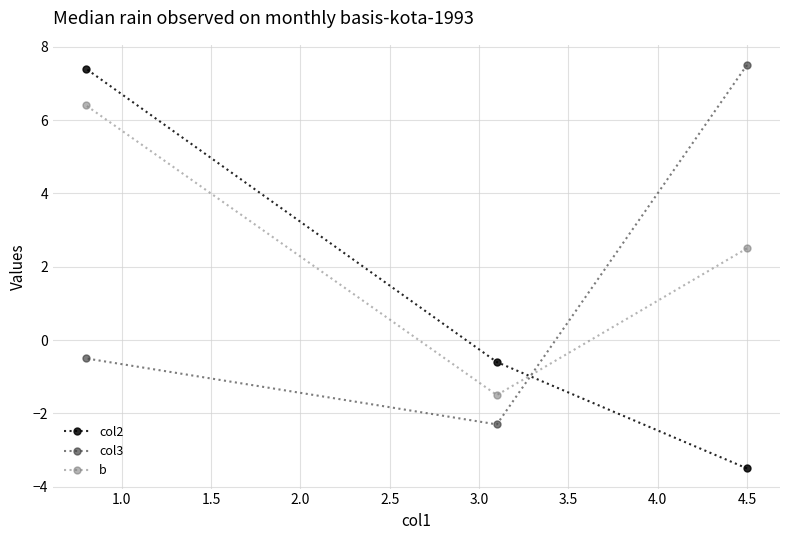

What is the maximum value shown in the chart?

7.5